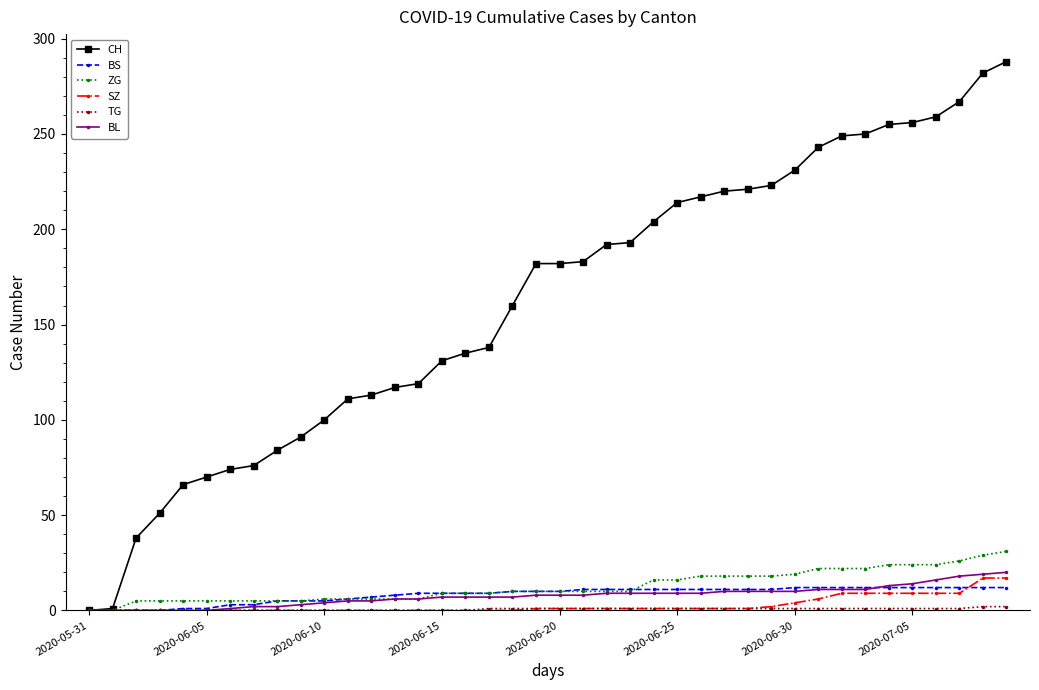

What is the highest value of the BL series?

20